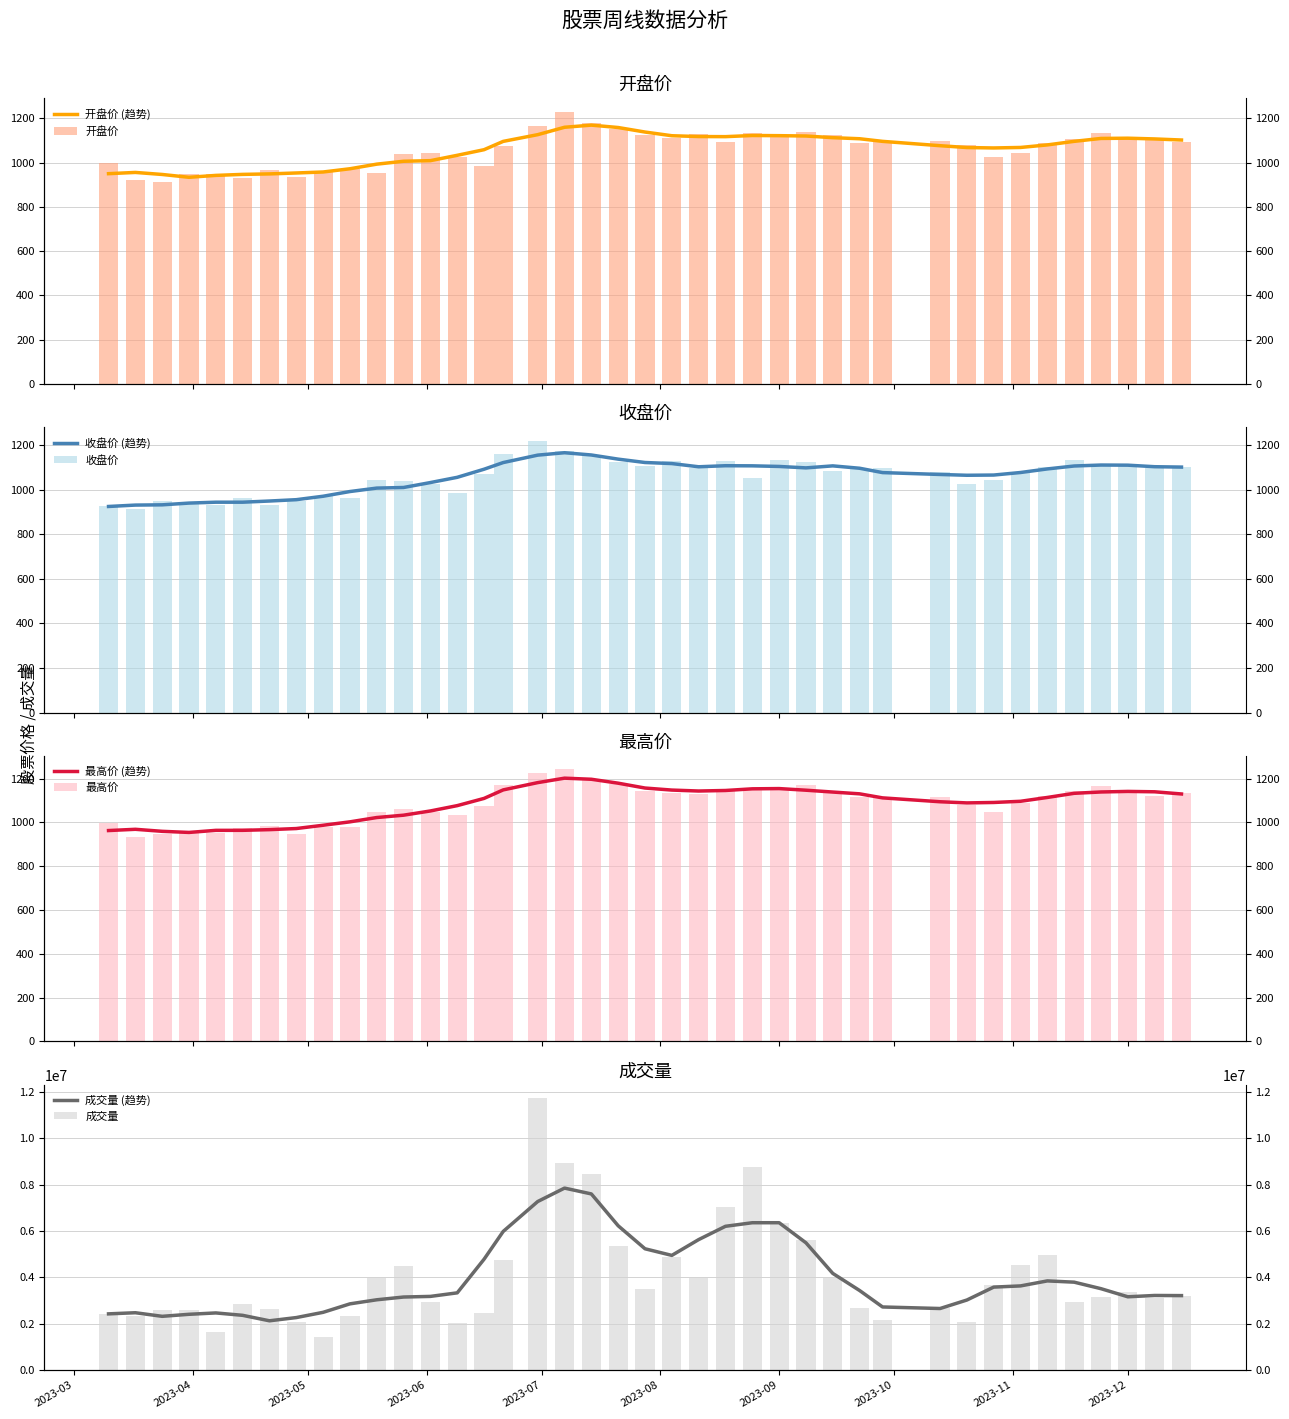

List the series in order of their peak value, highest first.

成交量, 最高, 开盘, 收盘